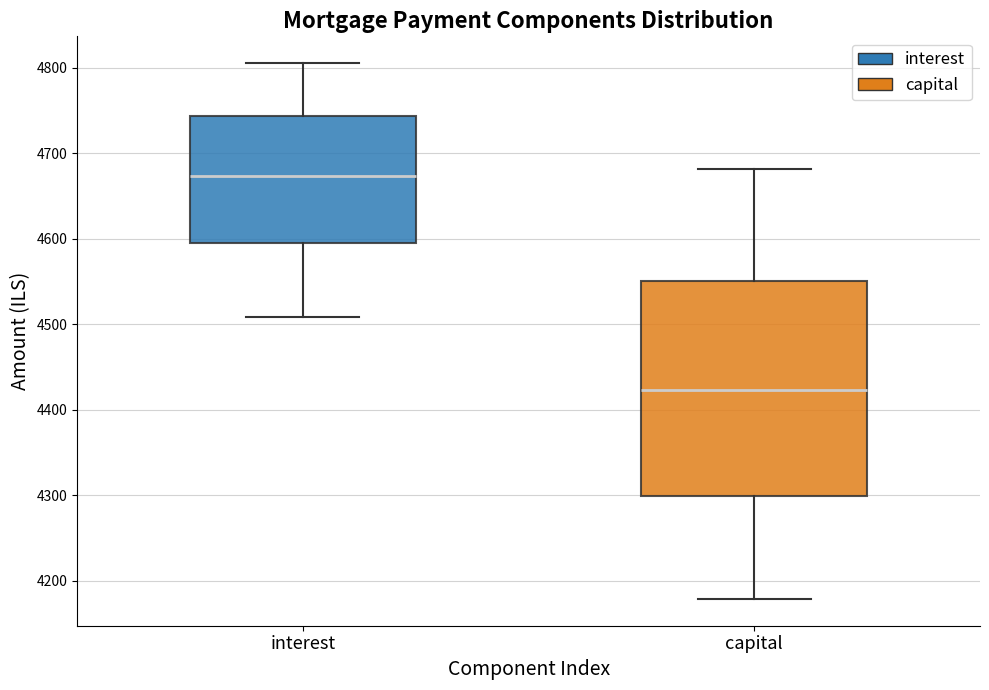

Reading left to right, read every box against the y-axis: the position of its median line, the range the box covers, and the ends of its whiskers. The values are not printed on the chart, so give them approximately, as read against the axis.

interest: median 4670, box 4600 to 4740, whiskers 4510 to 4810
capital: median 4420, box 4300 to 4550, whiskers 4180 to 4680